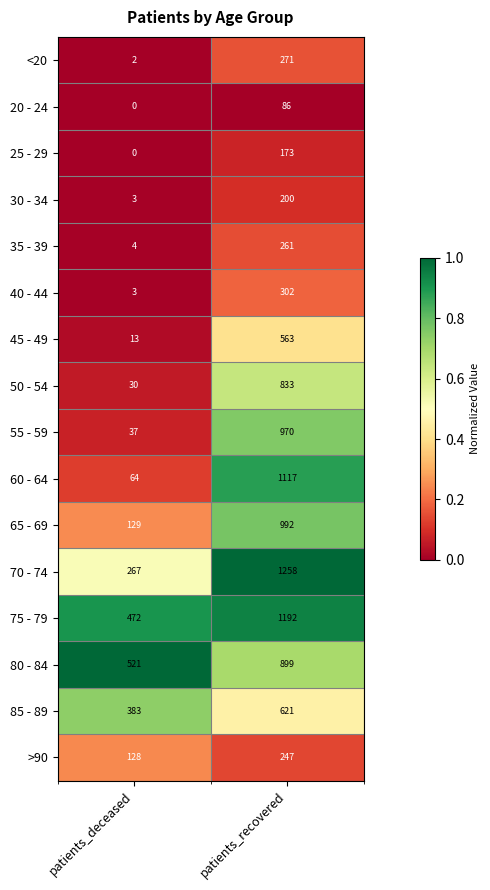

Rank the categories by <20 value from highest to lowest.

patients_recovered, patients_deceased